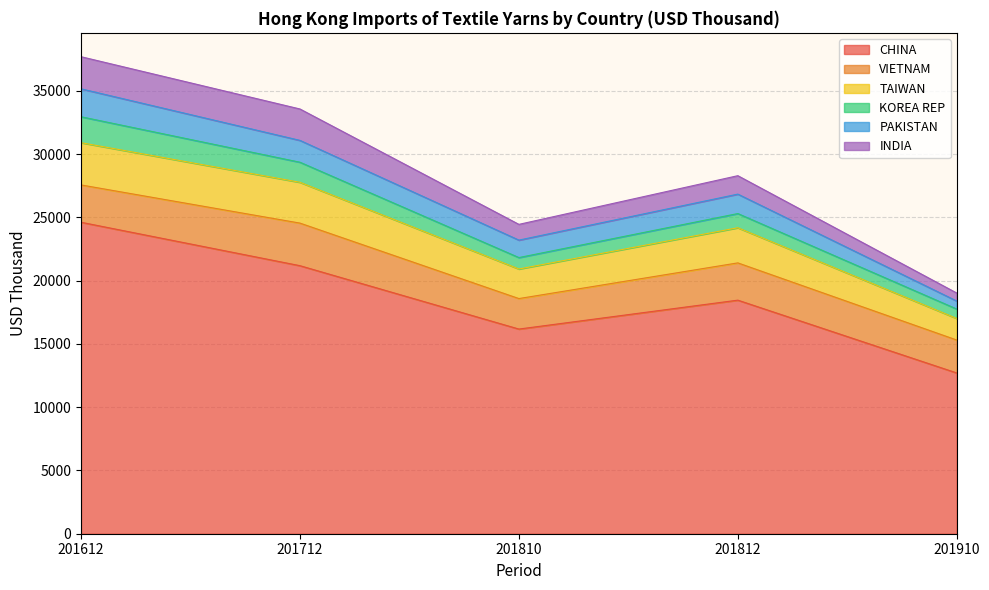

What are all the series names shown in the legend?

CHINA, VIETNAM, TAIWAN, KOREA REP, PAKISTAN, INDIA